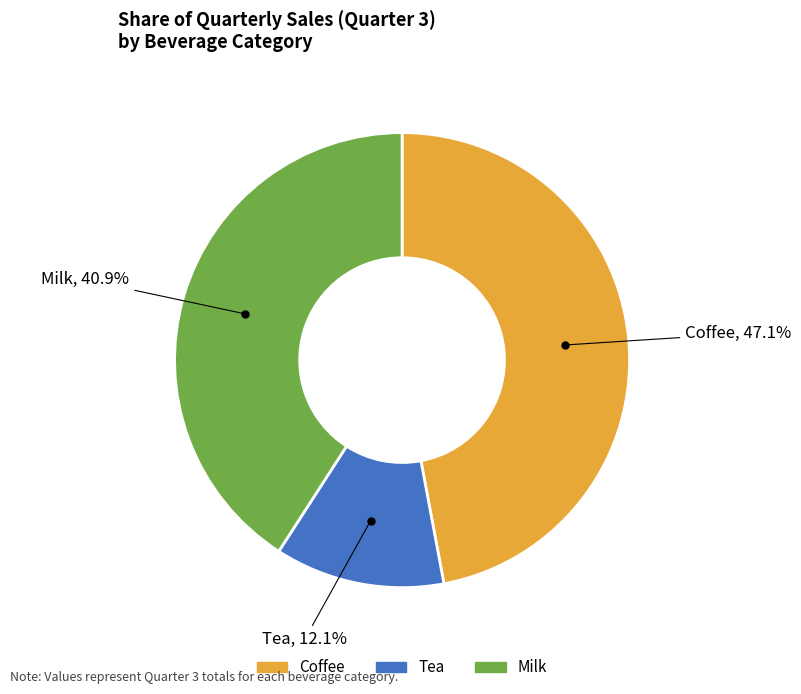

True or false: Coffee accounts for 47% of the total.

True